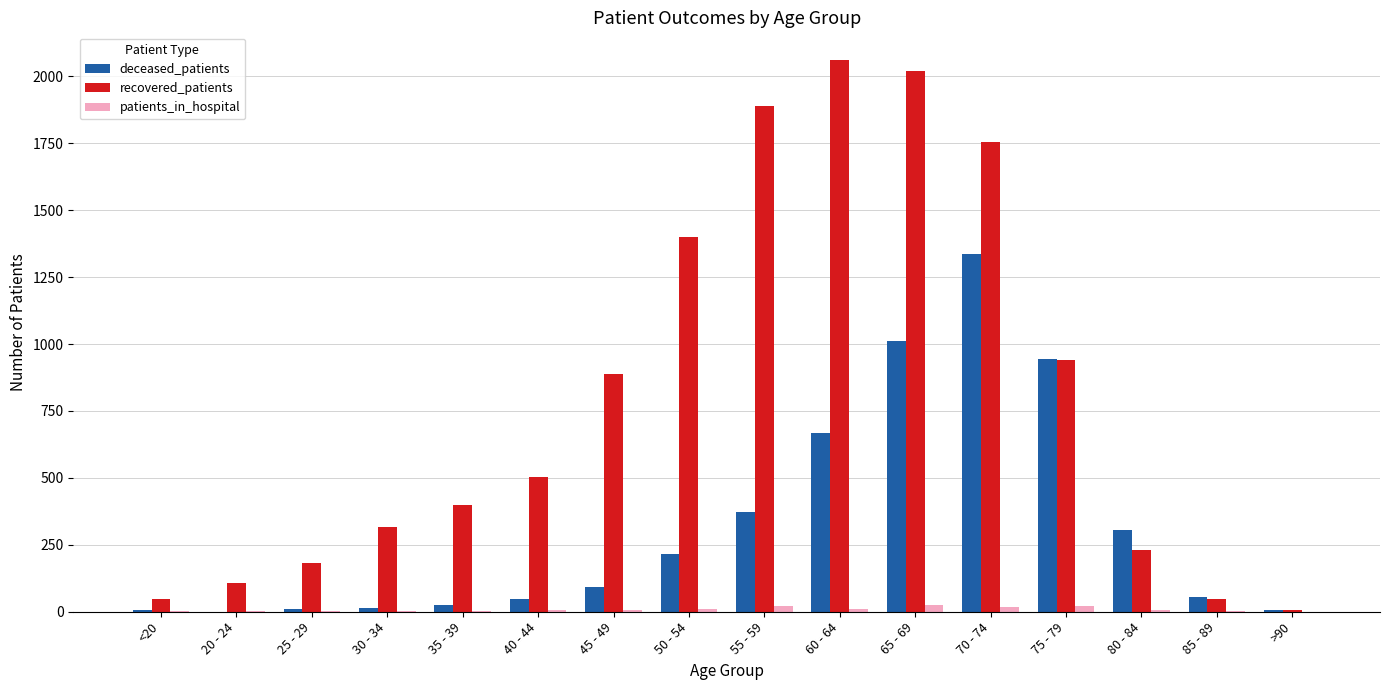

Which series has the largest range (max minus min)?

recovered_patients